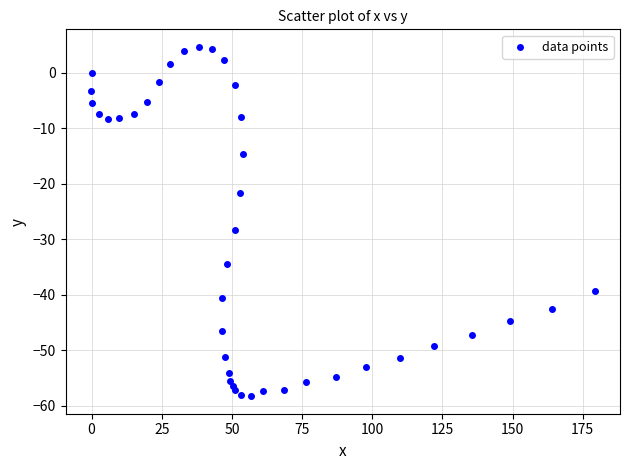

What is the range of X values (max minus min)?

179.6